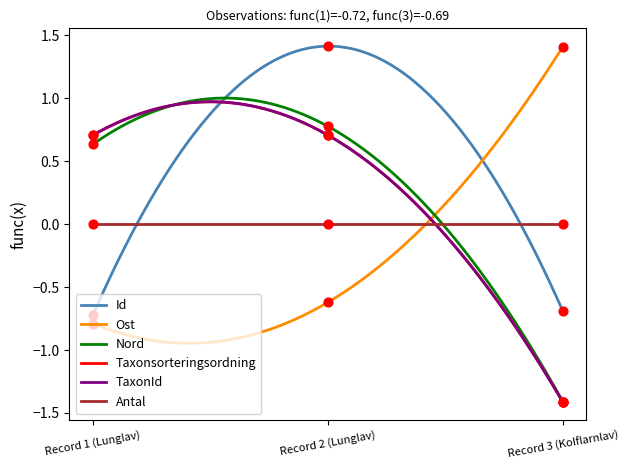

Which series reaches the minimum Y coordinate?

TaxonId